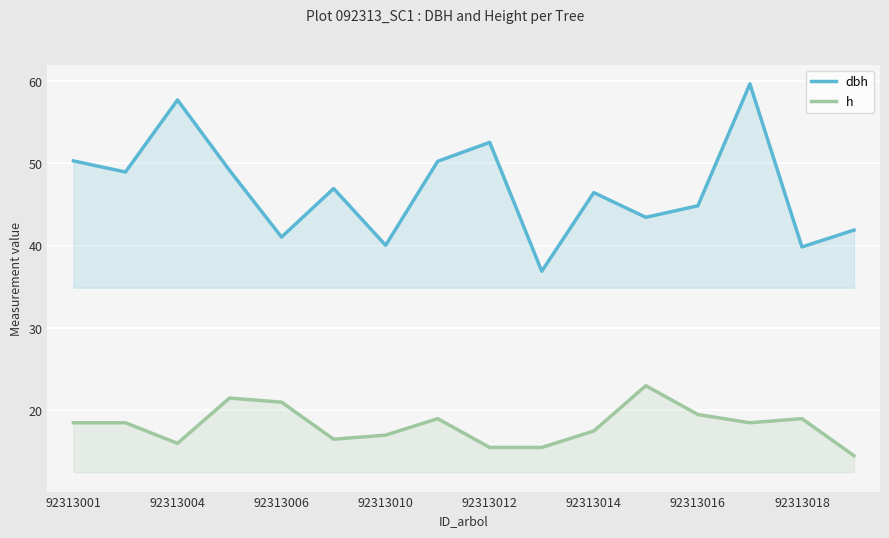

How many data points in h are above 18?

9